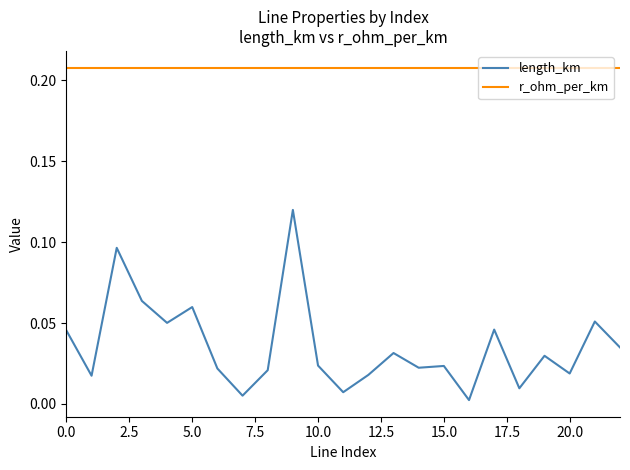

Which series has the largest range (max minus min)?

length_km